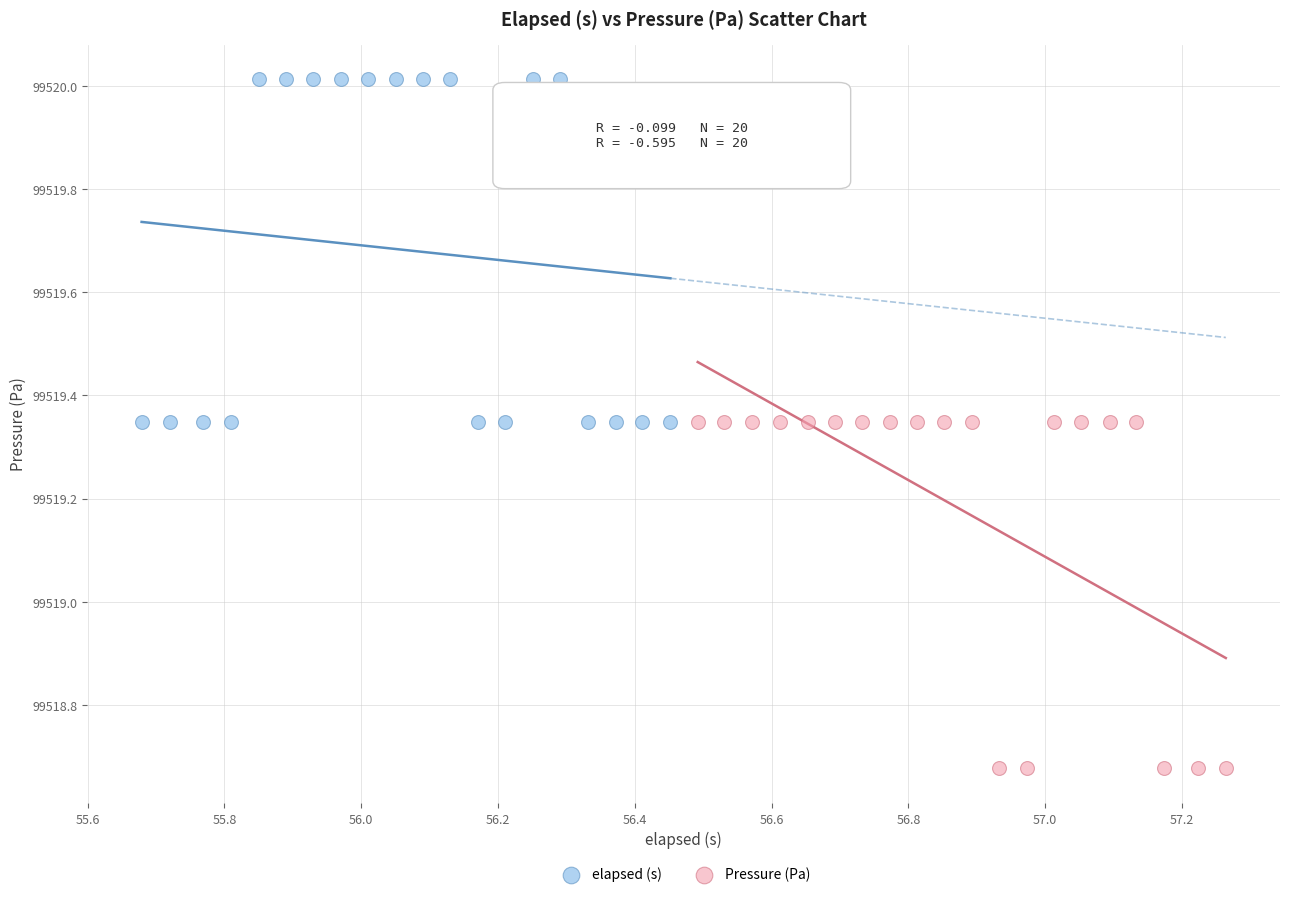

Which series has the widest spread of Y values?

Pressure (Pa)